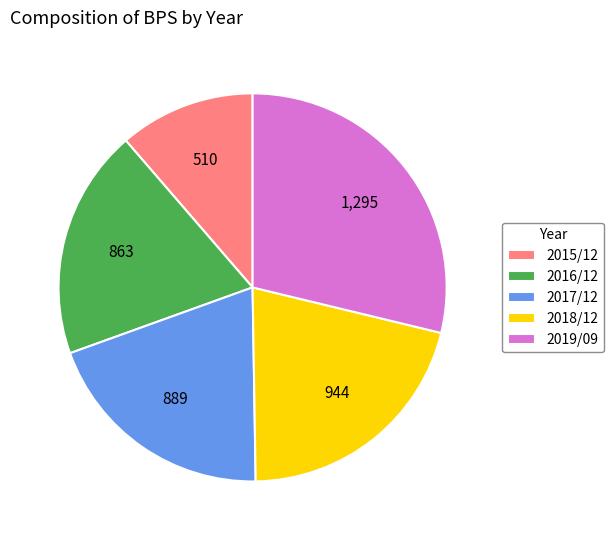

What is the largest slice in the pie chart?

2019/09